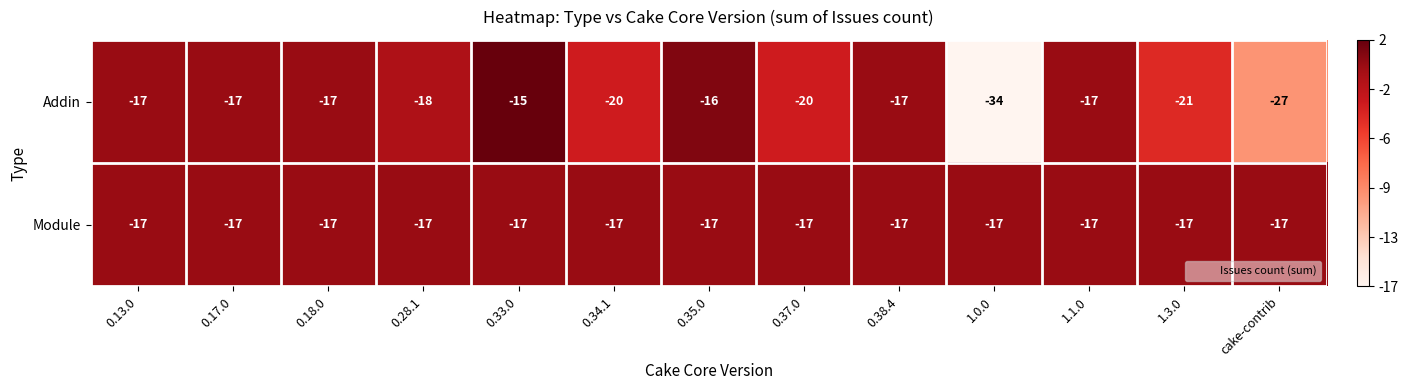

Count the number of categories in the chart.

13